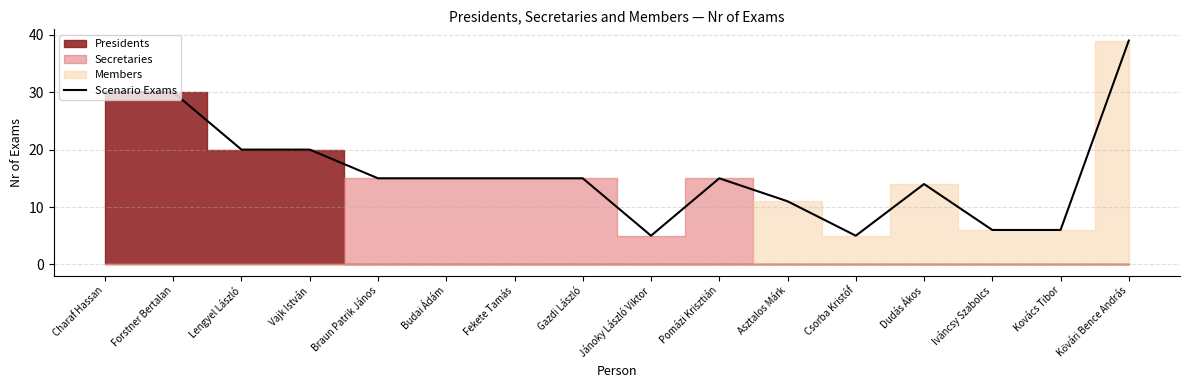

Reading left to right, what are all the values shown in this chart?

Charaf Hassan=30	Forstner Bertalan=30	Lengyel László=20	Vajk István=20	Braun Patrik János=15	Budai Ádám=15	Fekete Tamás=15	Gazdi László=15	Jánoky László Viktor=5	Pomázi Krisztián=15	Asztalos Márk=11	Csorba Kristóf=5	Dudás Ákos=14	Iváncsy Szabolcs=6	Kovács Tibor=6	Kővári Bence András=39